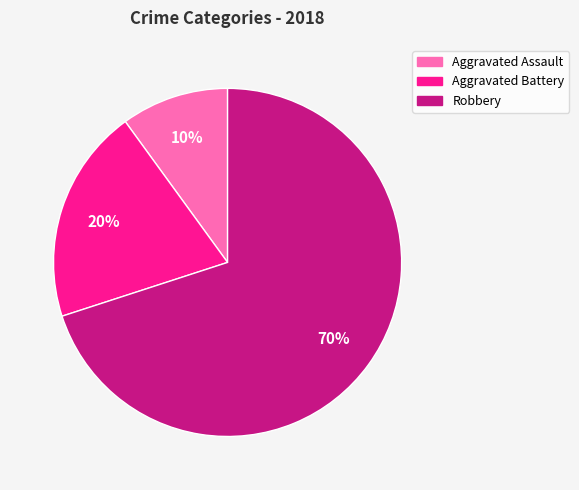

Count the number of slices in the pie.

3